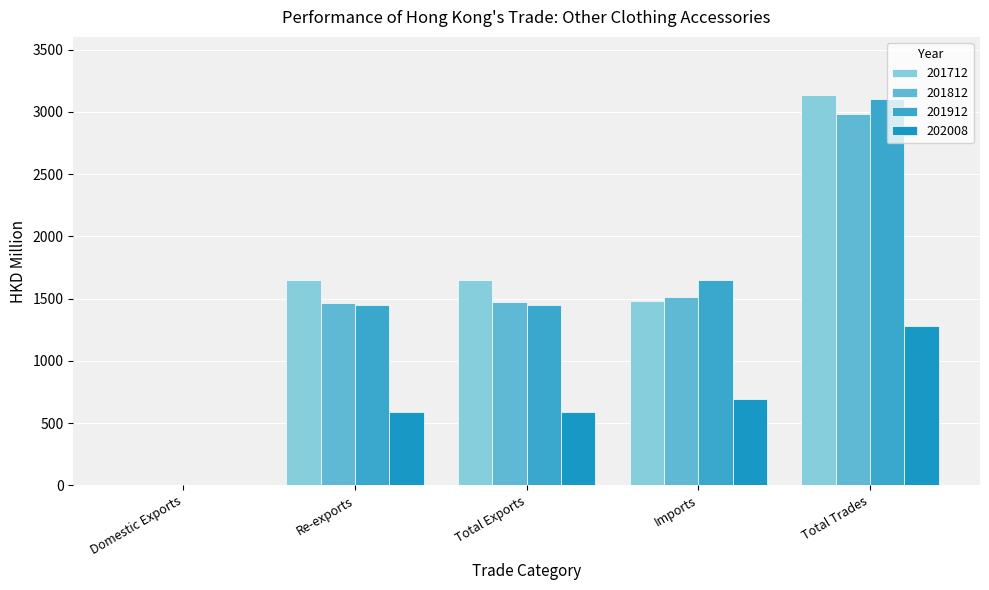

Is the value of 201812 at Total Exports greater than the value of 202008 at Imports?

Yes